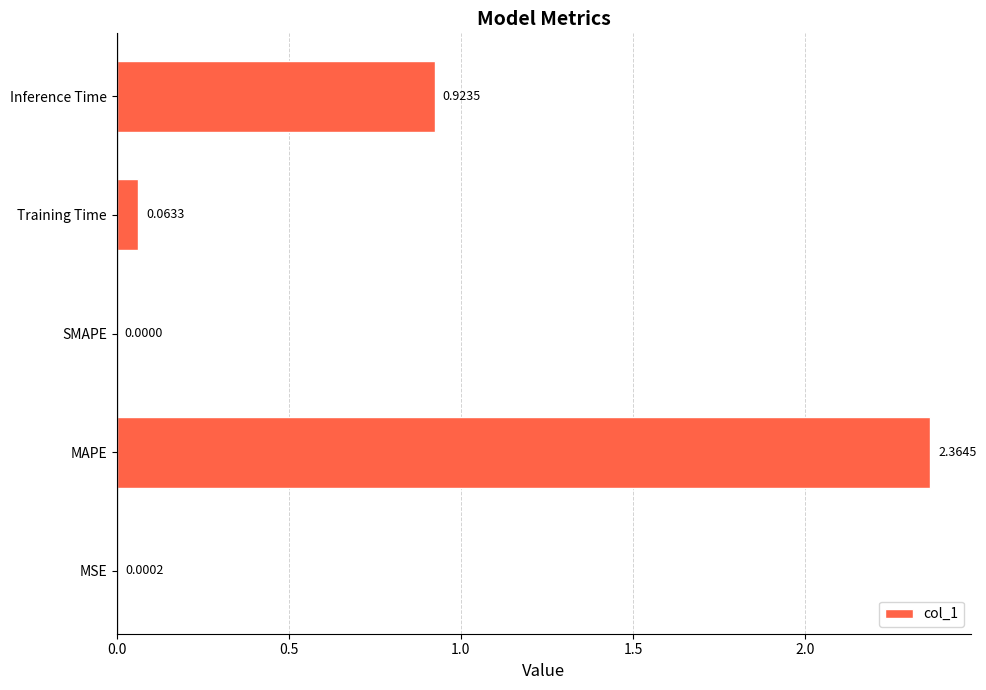

Does the chart contain stacked bars?

No